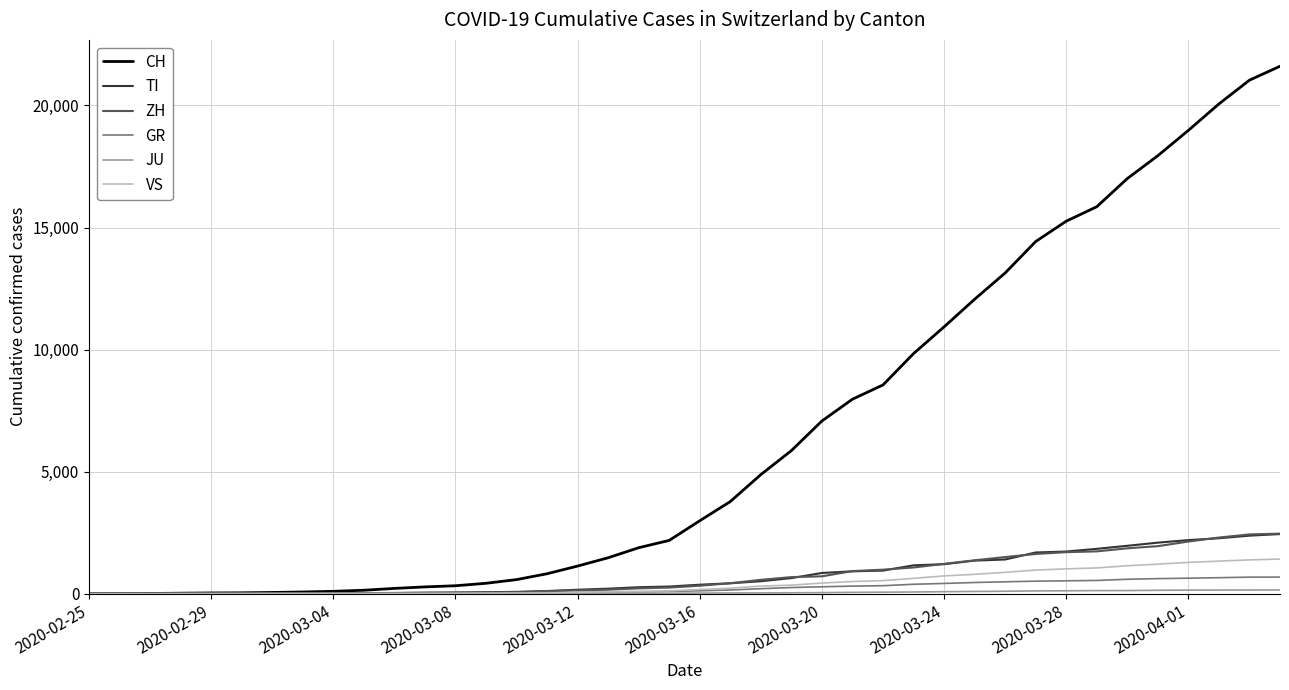

Which series has the widest spread of values?

CH